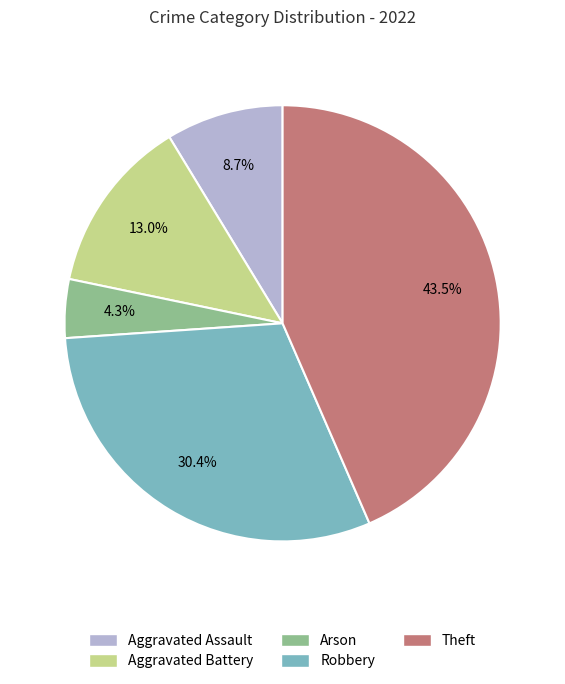

Does any single category account for the majority?

No